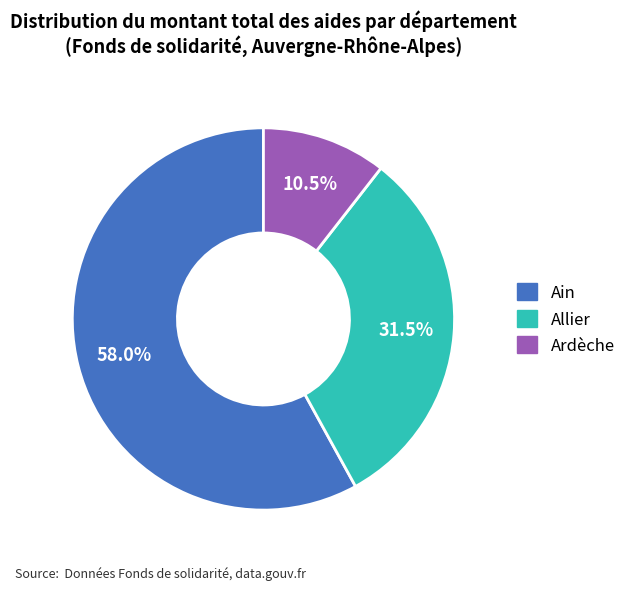

How many slices are in this pie chart?

3